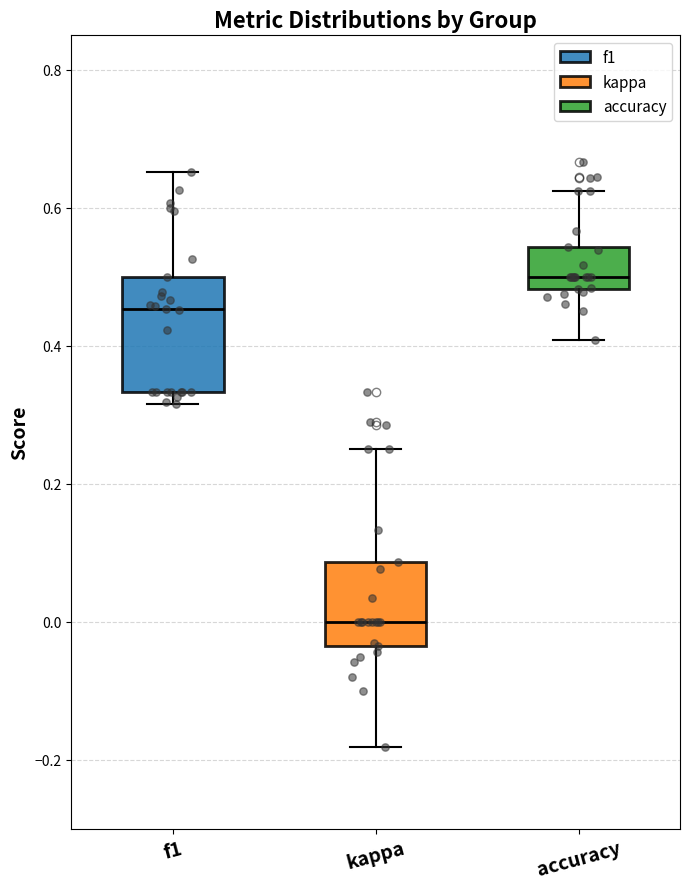

Which box has the highest median line?

accuracy